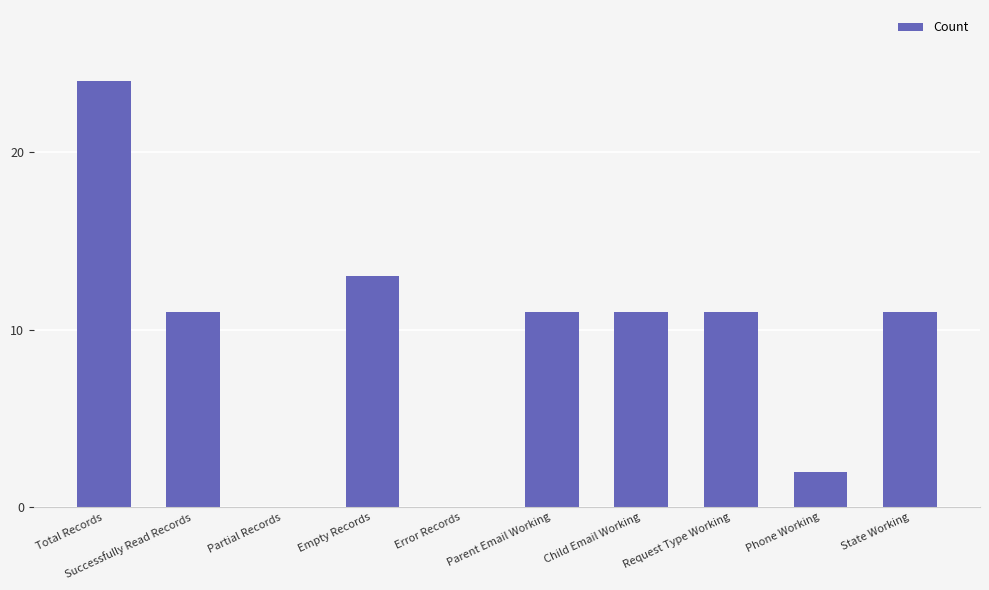

What value does the data have at Successfully Read Records, to the nearest 5?

10